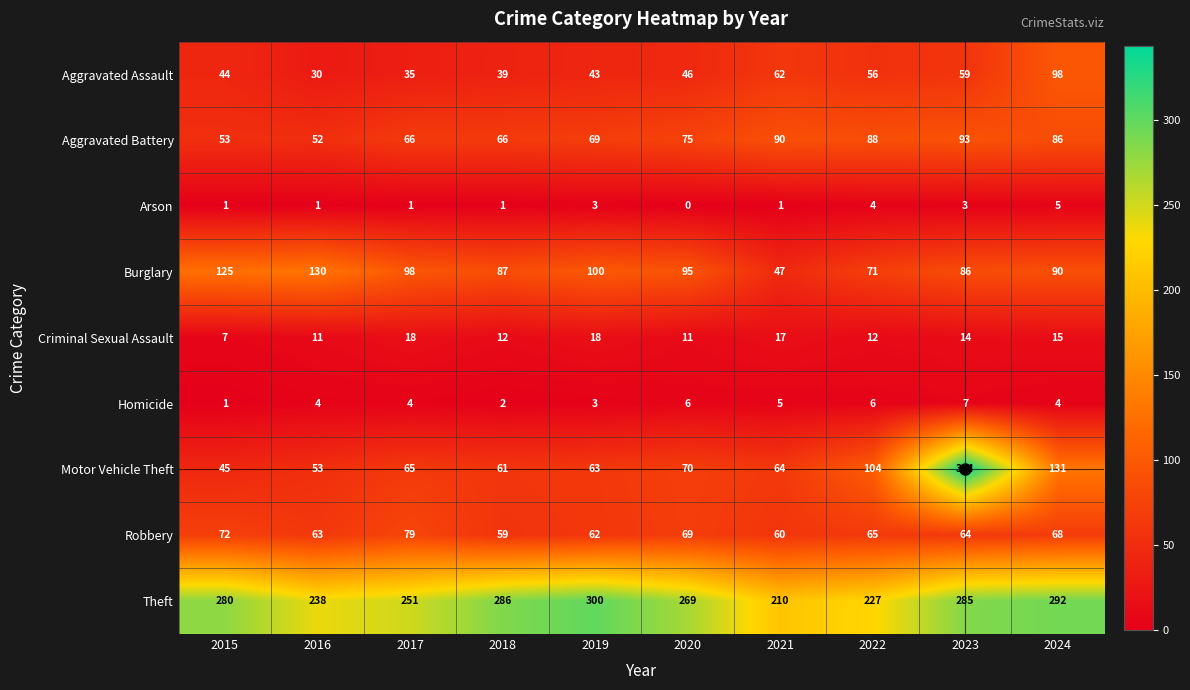

Count the number of categories in the chart.

10